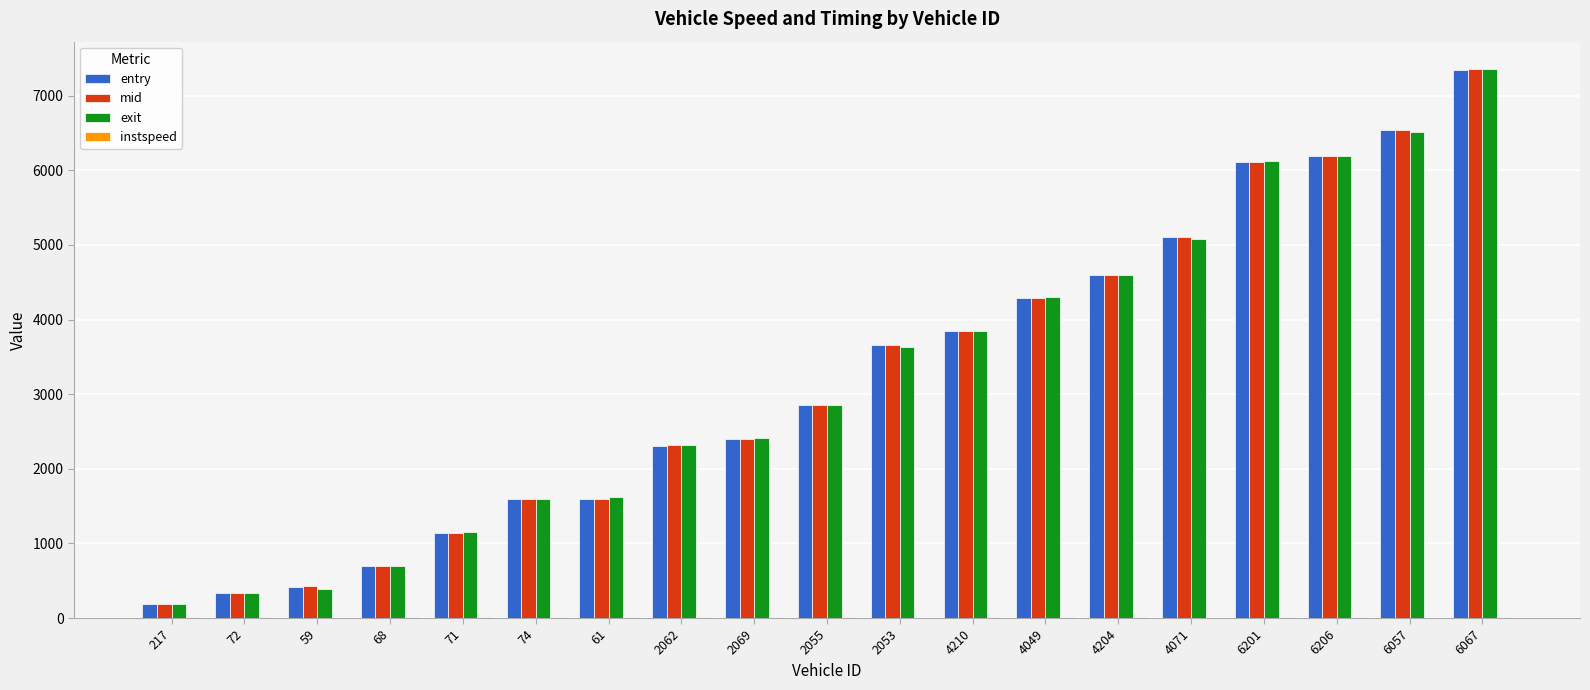

What is the greatest value displayed?

7355.6